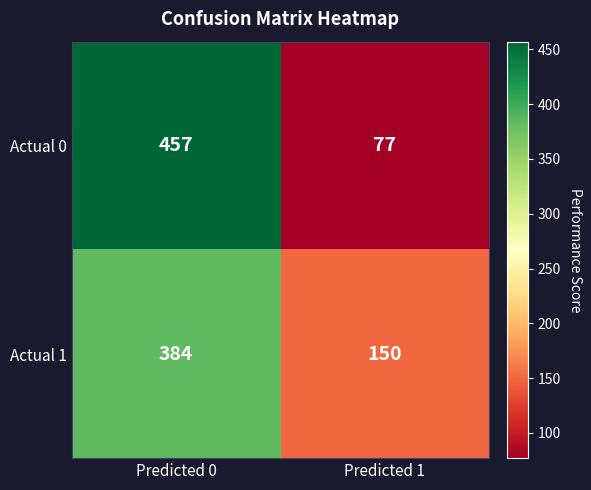

What is the difference between the highest and lowest values at Predicted 0?

73